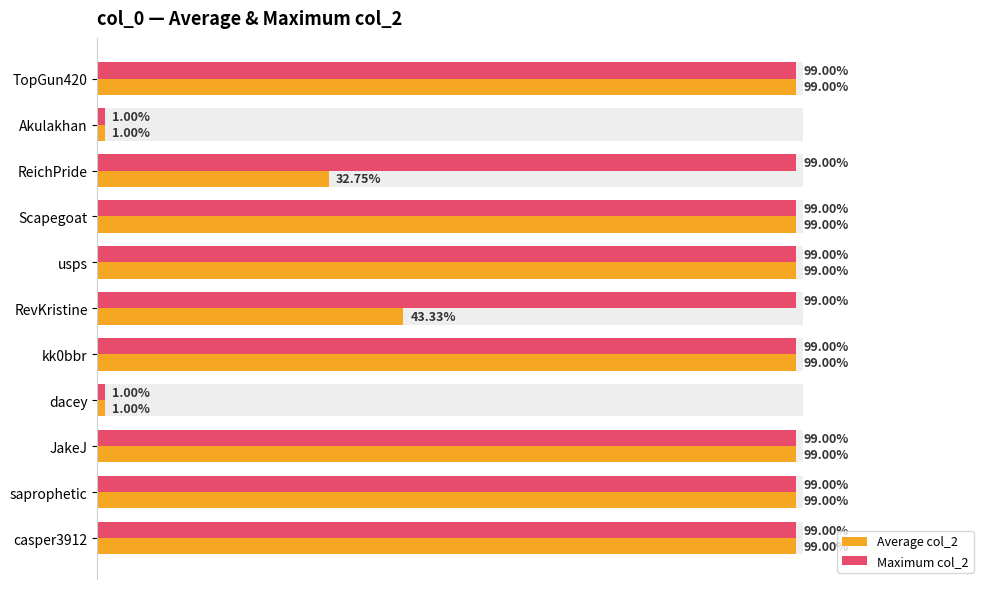

Rank the series at JakeJ from highest to lowest value.

Average col_2, Maximum col_2